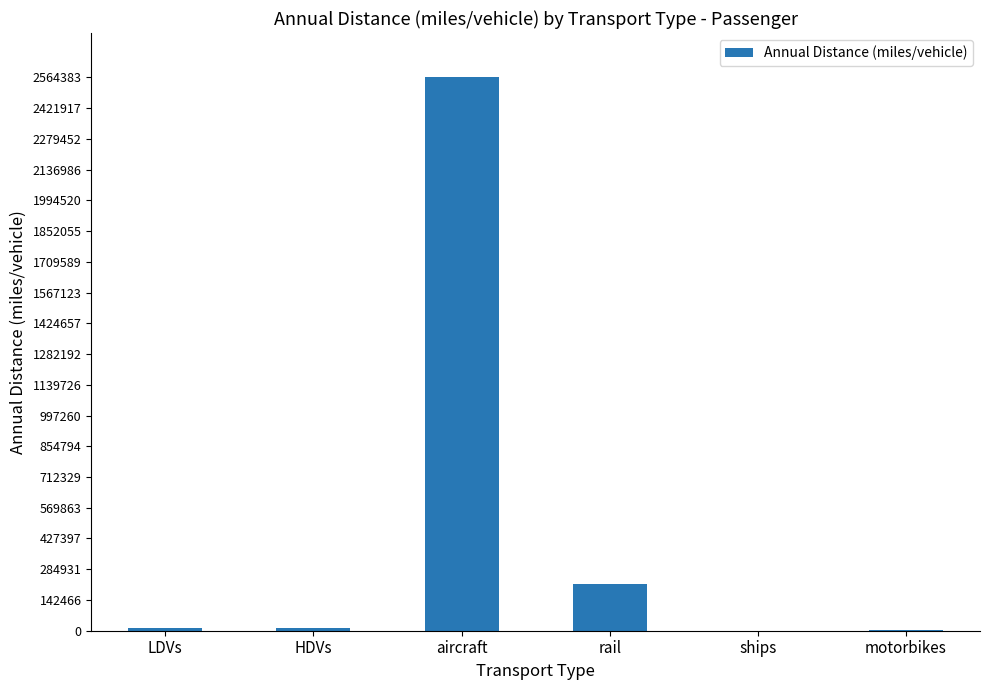

Where is the data nearest to the value 1282533?

rail